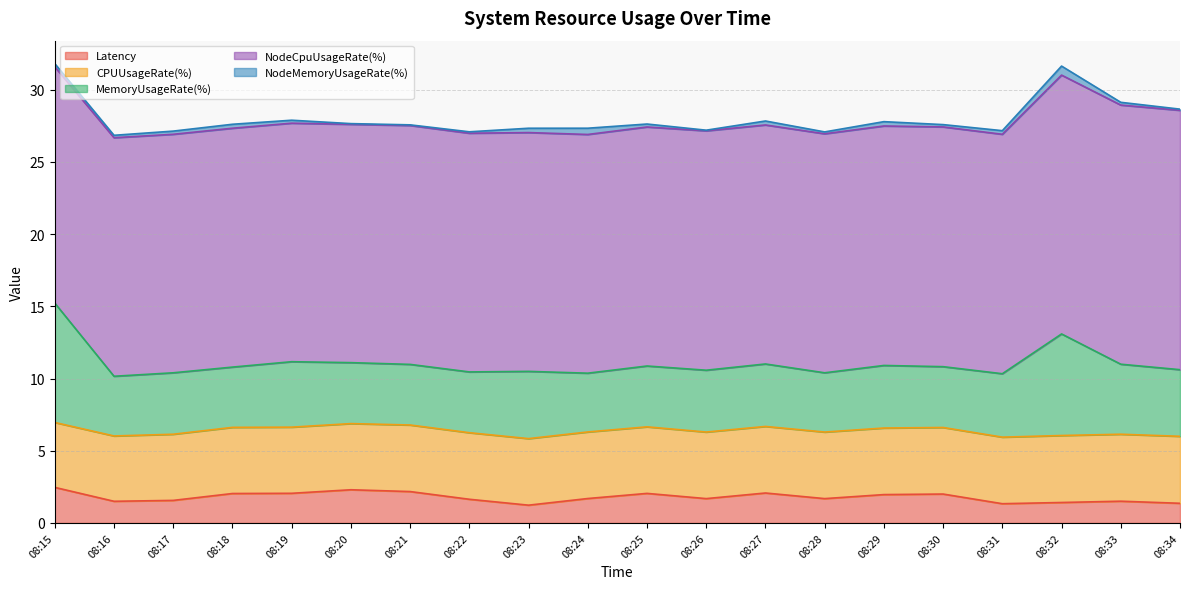

At 08:15, list the series in order from largest to smallest.

NodeCpuUsageRate(%), MemoryUsageRate(%), CPUUsageRate(%), Latency, NodeMemoryUsageRate(%)